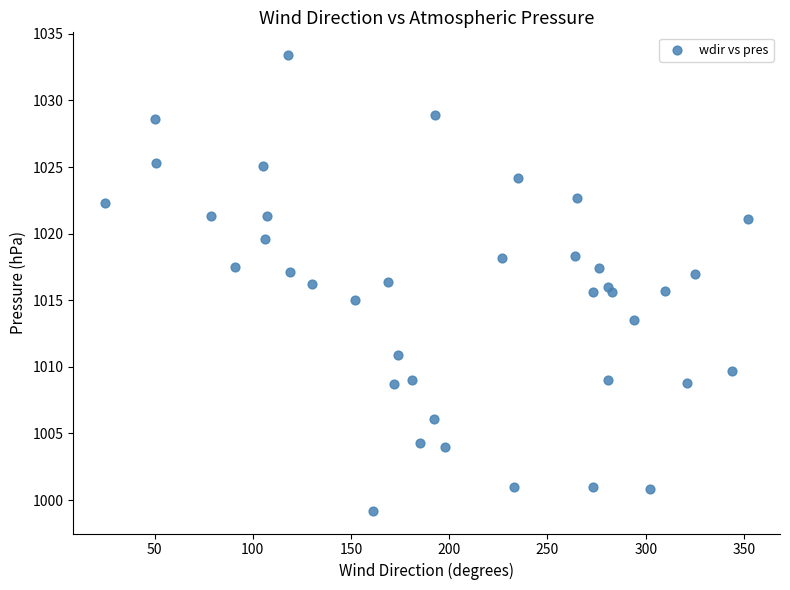

What is the range of X values (max minus min)?

327.0